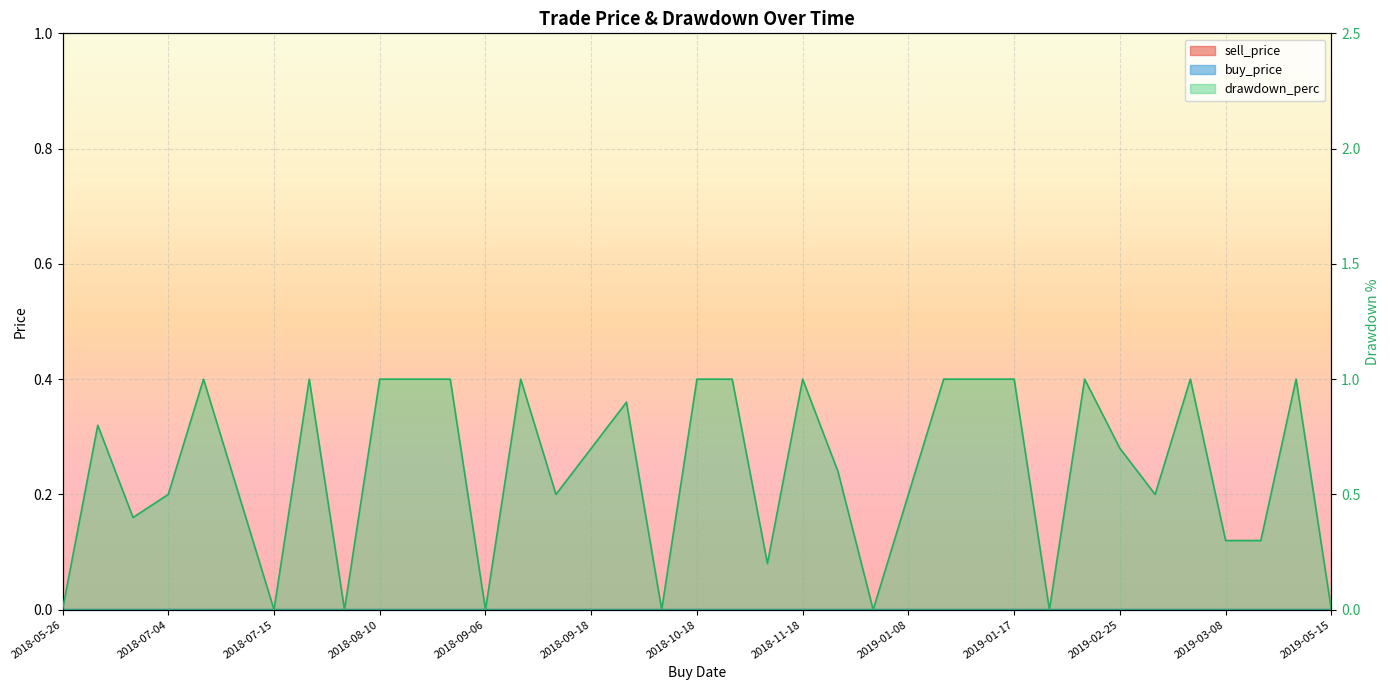

Which category has the highest value in the sell_price series?

2018-11-18